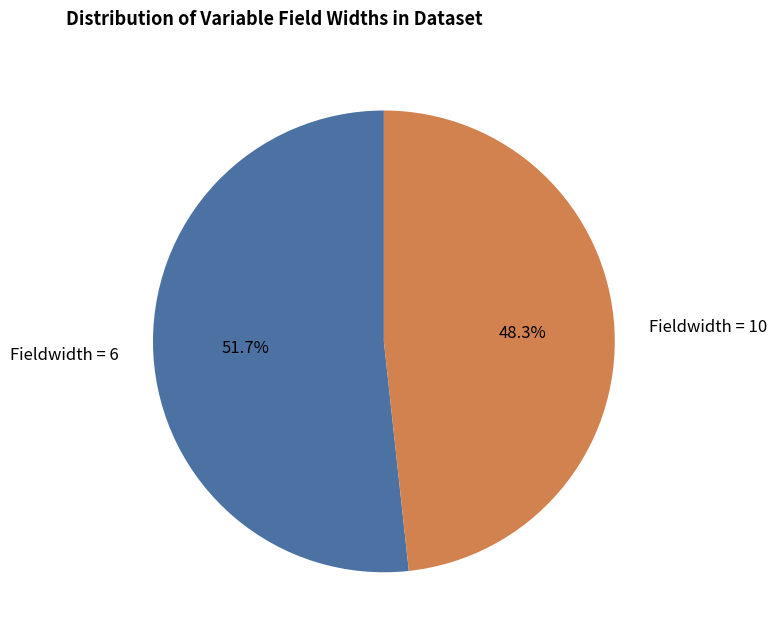

Which category has the smallest portion of the pie?

Fieldwidth = 10